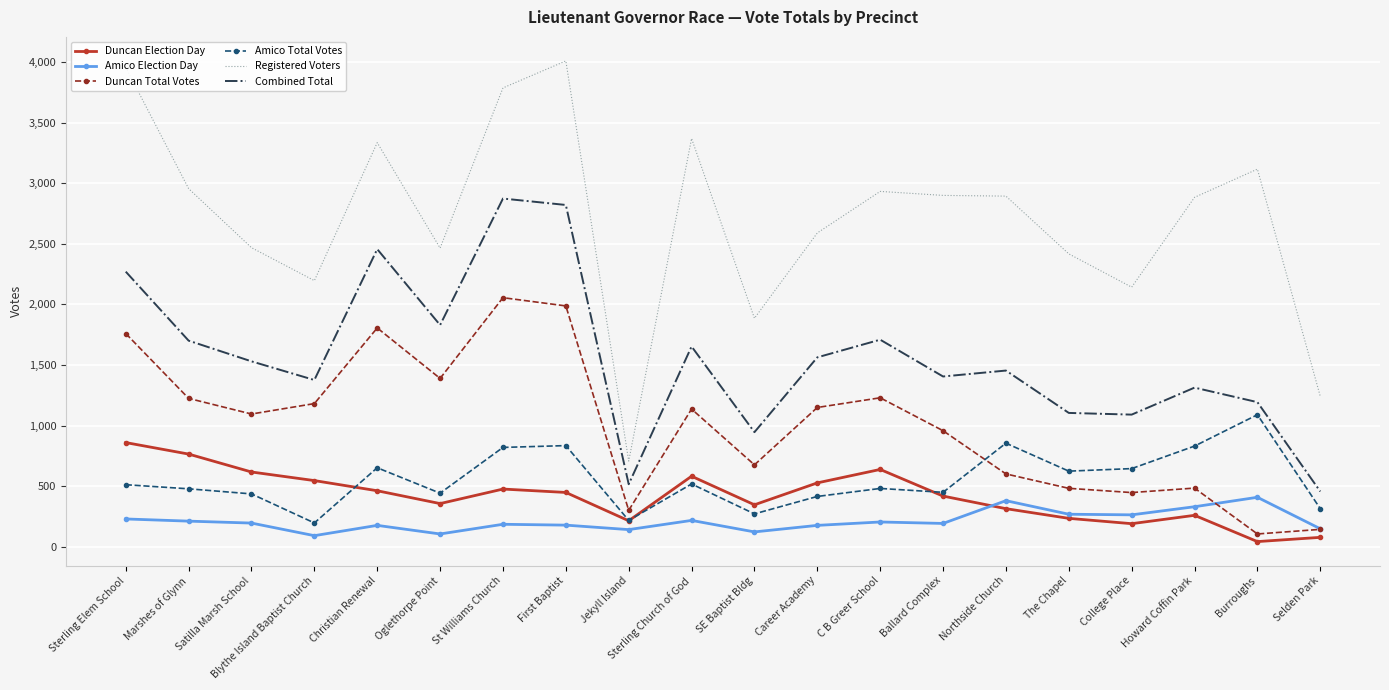

What are all the series names shown in the legend?

Duncan Election Day, Amico Election Day, Duncan Total Votes, Amico Total Votes, Registered Voters, Combined Total